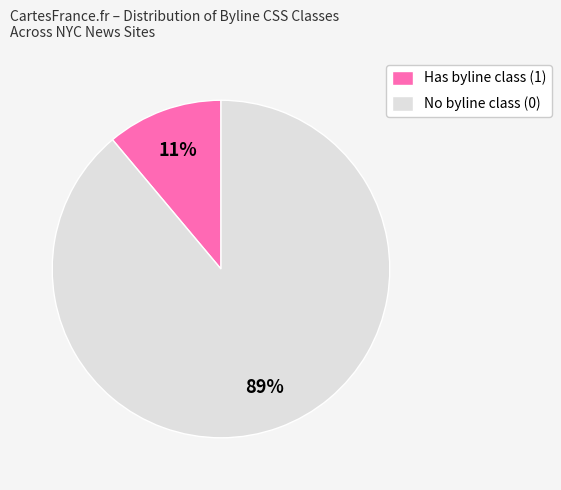

How many slices are in this pie chart?

2